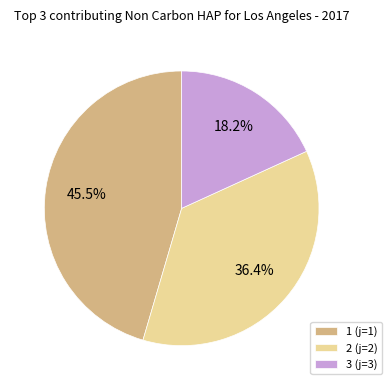

Count the number of slices in the pie.

3